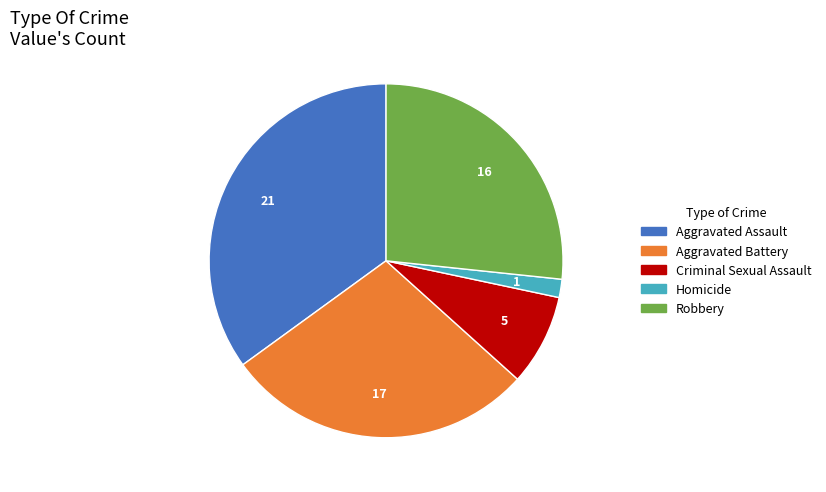

Rank the categories by value from lowest to highest.

Homicide, Criminal Sexual Assault, Robbery, Aggravated Battery, Aggravated Assault